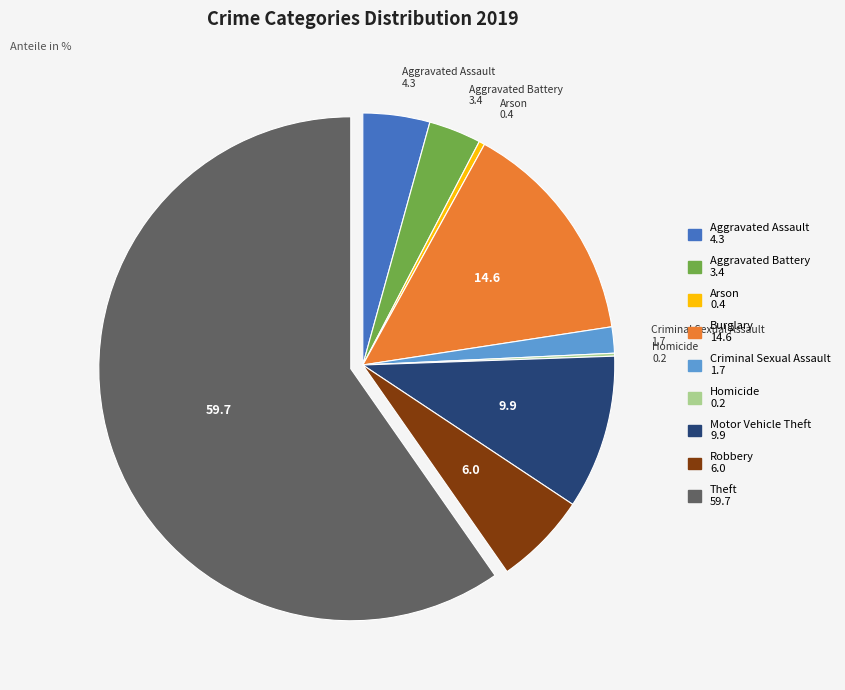

Which slice is the largest?

Theft